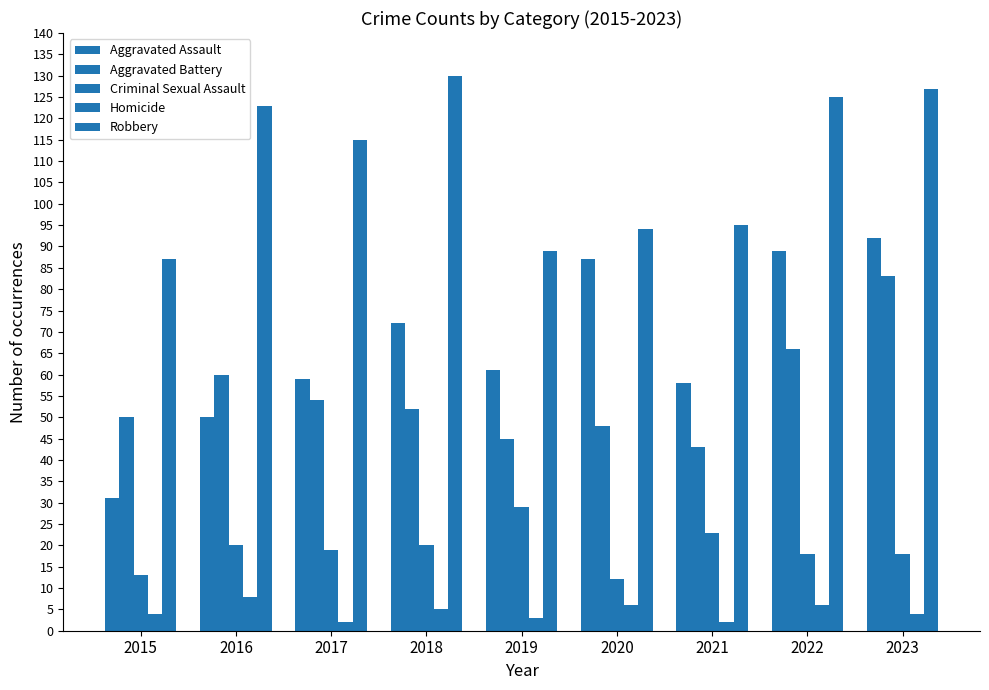

How many values in the Criminal Sexual Assault series are below 19?

4